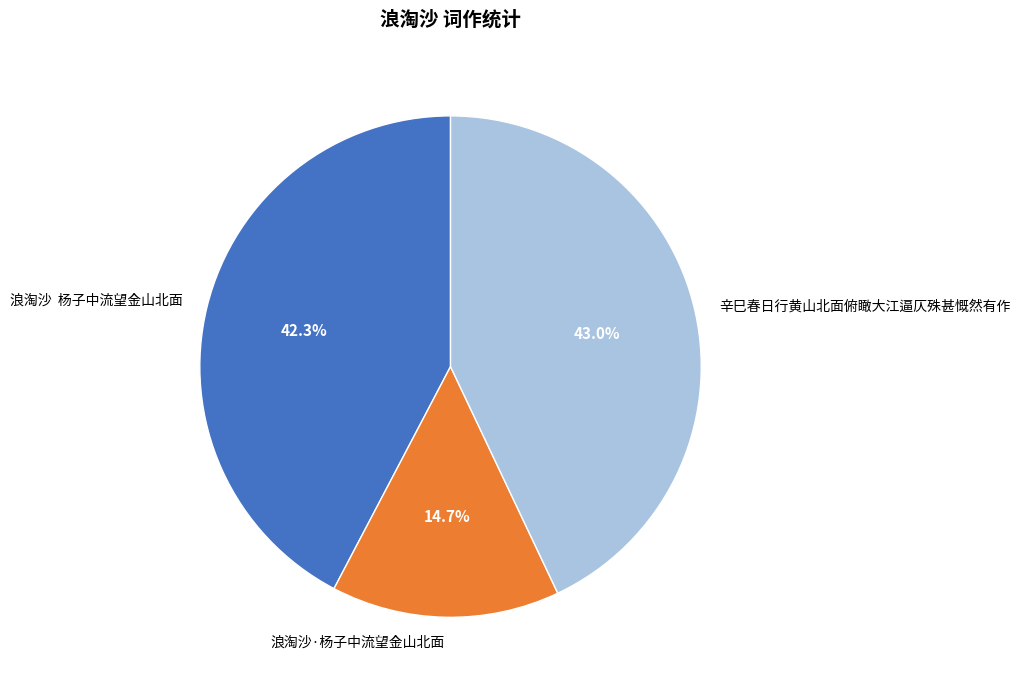

What is the ratio of the value at 辛巳春日行黄山北面俯瞰大江逼仄殊甚慨然有作 to the value at 浪淘沙 杨子中流望金山北面?

1.0